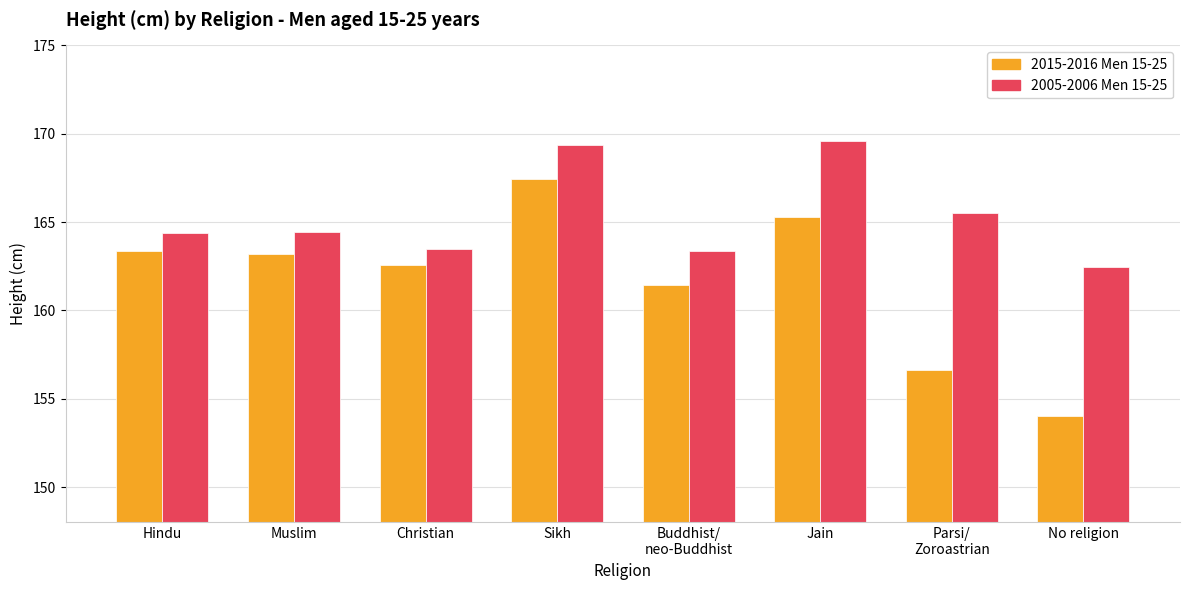

At Hindu, list the series in order from smallest to largest.

2015-2016 Men 15-25, 2005-2006 Men 15-25